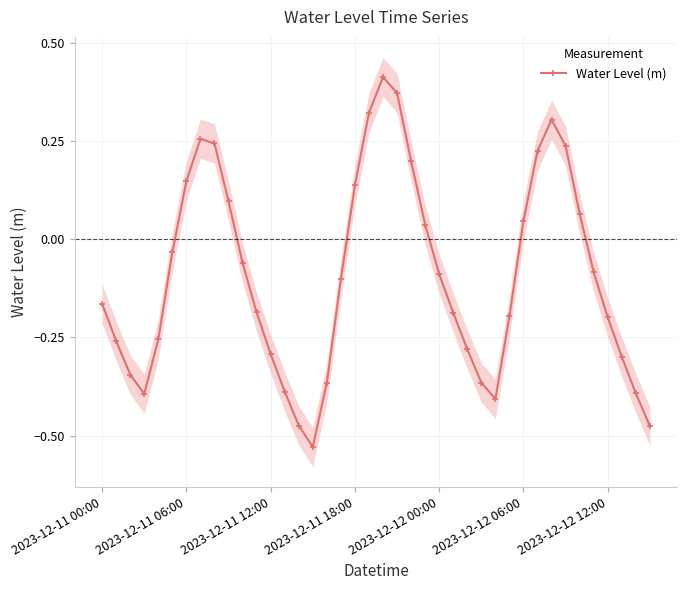

Reading right to left, what are all the values shown in this chart?

-0.5	-0.4	-0.3	-0.2	-0.1	0.1	0.2	0.3	0.2	0.0	-0.2	-0.4	-0.4	-0.3	-0.2	-0.1	0.0	0.2	0.4	0.4	0.3	0.1	-0.1	-0.4	-0.5	-0.5	-0.4	-0.3	-0.2	-0.1	0.1	0.2	0.3	0.1	-0.0	-0.3	-0.4	-0.3	-0.3	-0.2